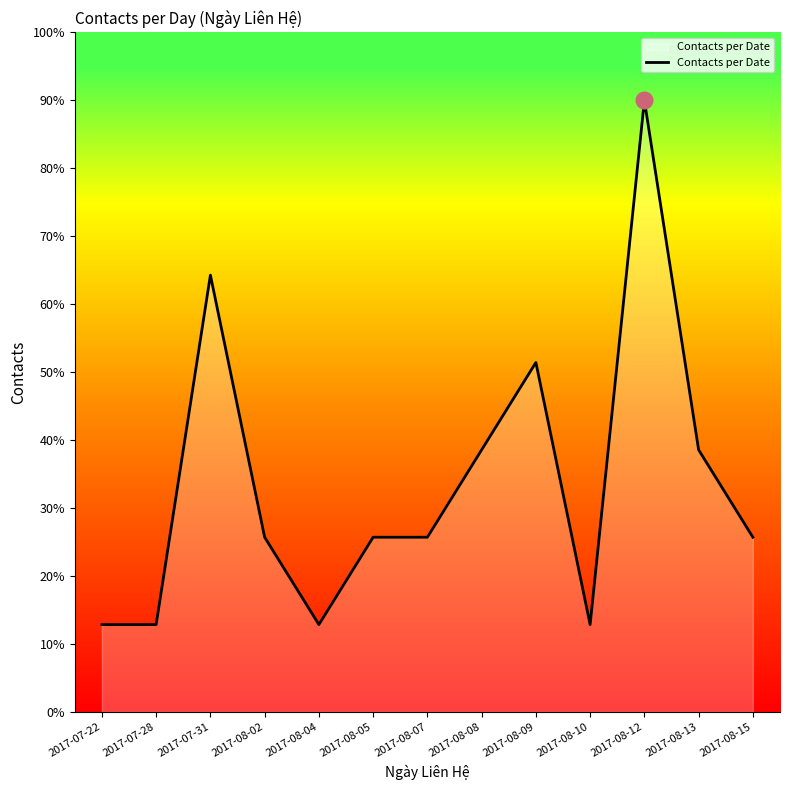

What is the approximate value at 2017-08-12?

90.0